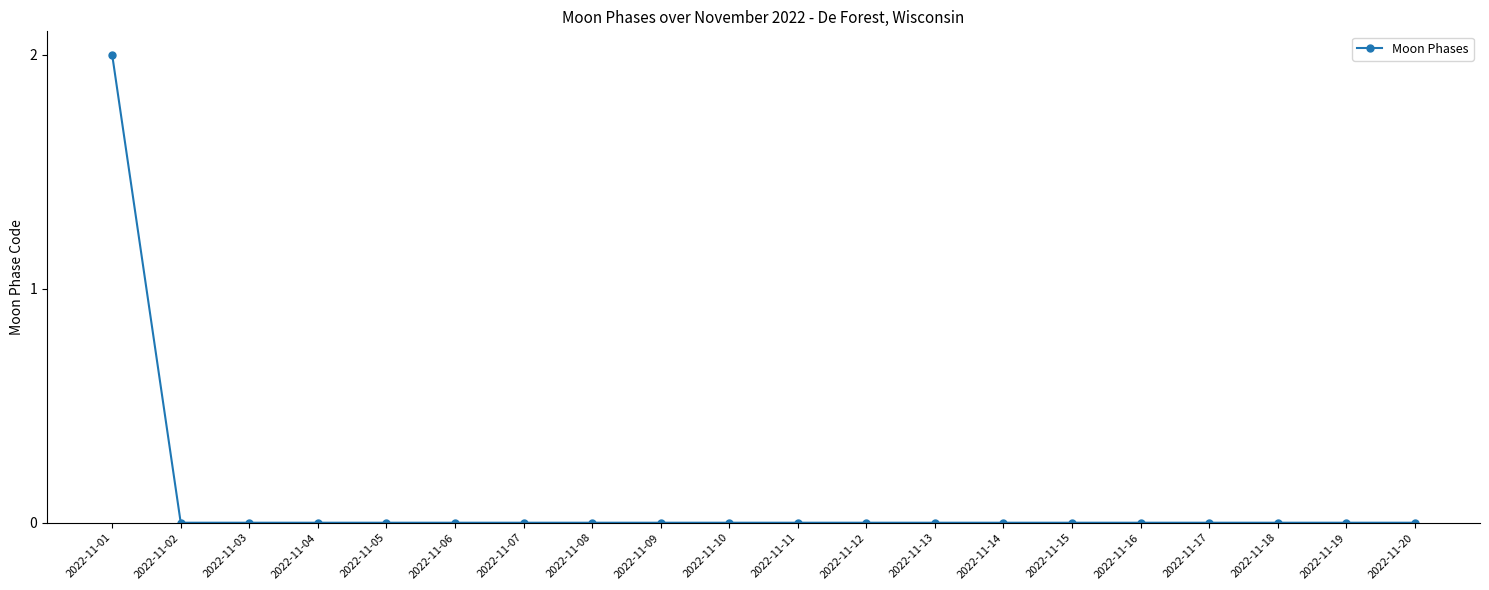

What is the sum of all values?

2